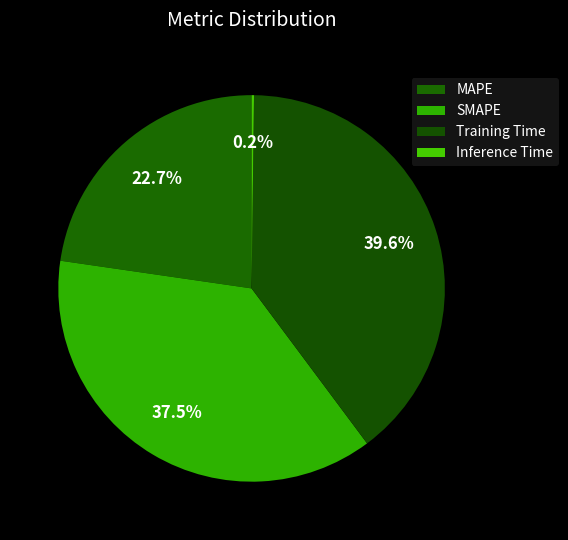

How many slices are in this pie chart?

4